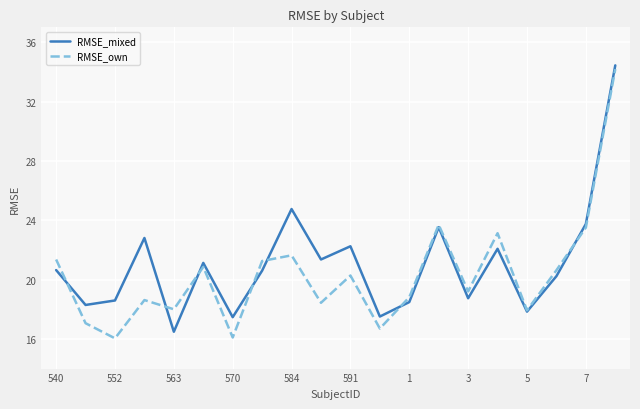

What is the lowest value of the RMSE_mixed series?

16.5